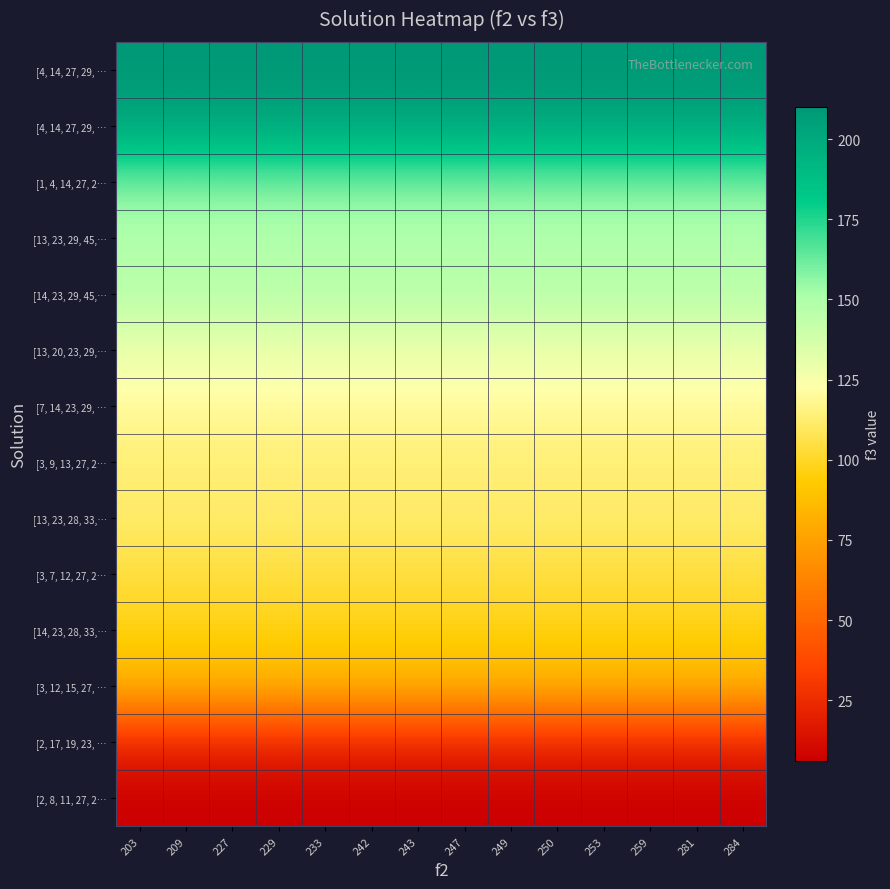

Reading left to right, list all the values displayed in this chart.

row_0: 203=6	209=6	227=6	229=6	233=6	242=6	243=6	247=6	249=6	250=6	253=6	259=6	281=6	284=6
row_1: 203=22	209=22	227=22	229=22	233=22	242=22	243=22	247=22	249=22	250=22	253=22	259=22	281=22	284=22
row_2: 203=83	209=83	227=83	229=83	233=83	242=83	243=83	247=83	249=83	250=83	253=83	259=83	281=83	284=83
row_3: 203=97	209=97	227=97	229=97	233=97	242=97	243=97	247=97	249=97	250=97	253=97	259=97	281=97	284=97
row_4: 203=104	209=104	227=104	229=104	233=104	242=104	243=104	247=104	249=104	250=104	253=104	259=104	281=104	284=104
row_5: 203=112	209=112	227=112	229=112	233=112	242=112	243=112	247=112	249=112	250=112	253=112	259=112	281=112	284=112
row_6: 203=113	209=113	227=113	229=113	233=113	242=113	243=113	247=113	249=113	250=113	253=113	259=113	281=113	284=113
row_7: 203=120	209=120	227=120	229=120	233=120	242=120	243=120	247=120	249=120	250=120	253=120	259=120	281=120	284=120
row_8: 203=129	209=129	227=129	229=129	233=129	242=129	243=129	247=129	249=129	250=129	253=129	259=129	281=129	284=129
row_9: 203=147	209=147	227=147	229=147	233=147	242=147	243=147	247=147	249=147	250=147	253=147	259=147	281=147	284=147
row_10: 203=148	209=148	227=148	229=148	233=148	242=148	243=148	247=148	249=148	250=148	253=148	259=148	281=148	284=148
row_11: 203=160	209=160	227=160	229=160	233=160	242=160	243=160	247=160	249=160	250=160	253=160	259=160	281=160	284=160
row_12: 203=202	209=202	227=202	229=202	233=202	242=202	243=202	247=202	249=202	250=202	253=202	259=202	281=202	284=202
row_13: 203=210	209=210	227=210	229=210	233=210	242=210	243=210	247=210	249=210	250=210	253=210	259=210	281=210	284=210